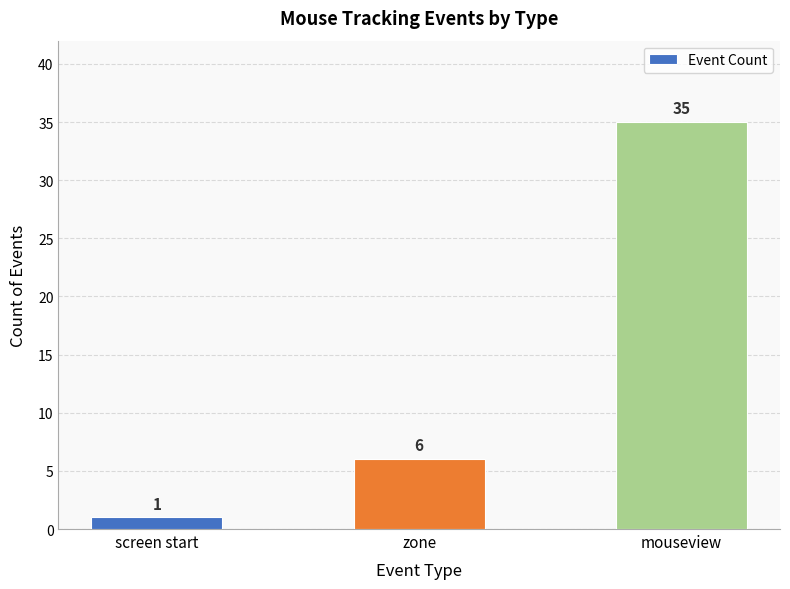

Reading left to right, list all the values displayed in this chart.

screen start=1	zone=6	mouseview=35